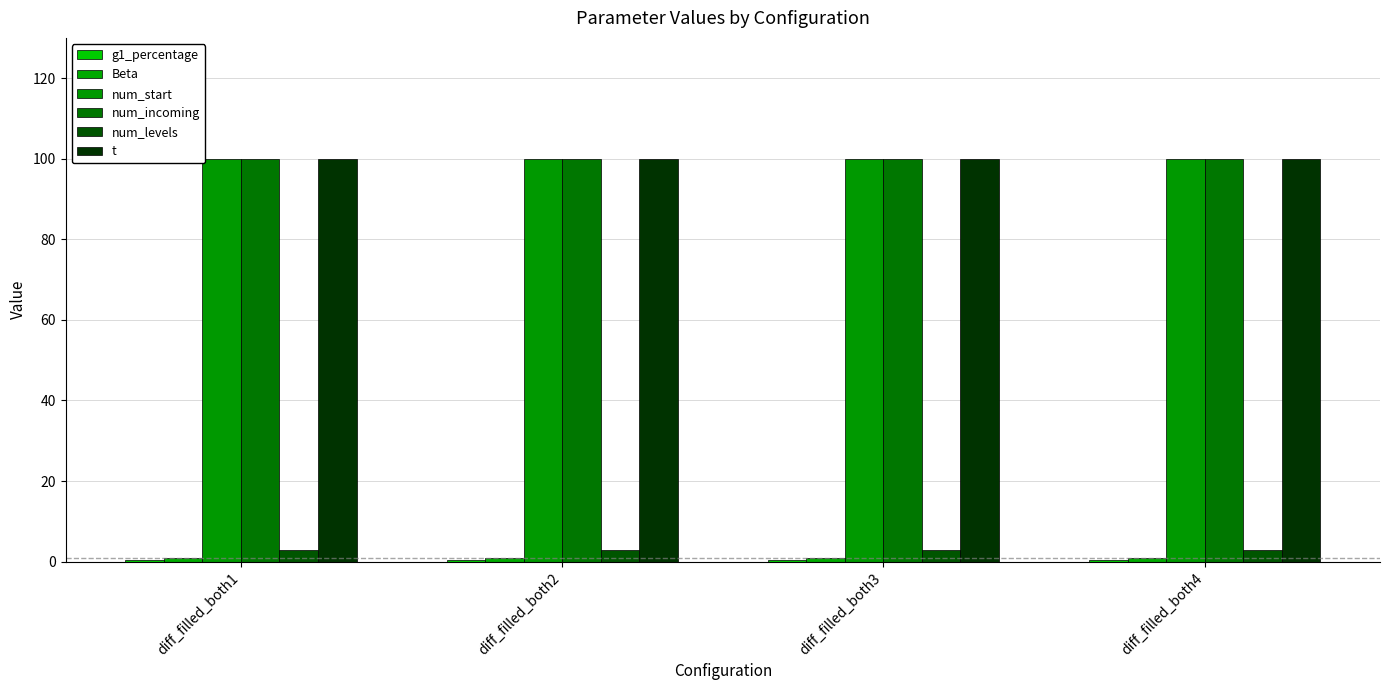

Count the number of categories in the chart.

4